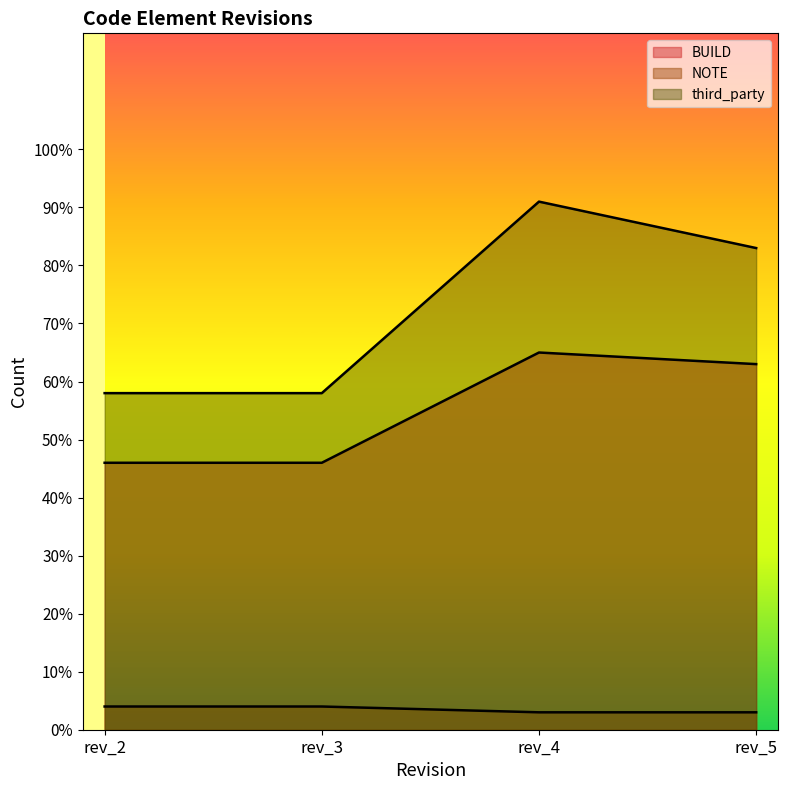

True or false: NOTE has a value of 1 at rev_3.

False